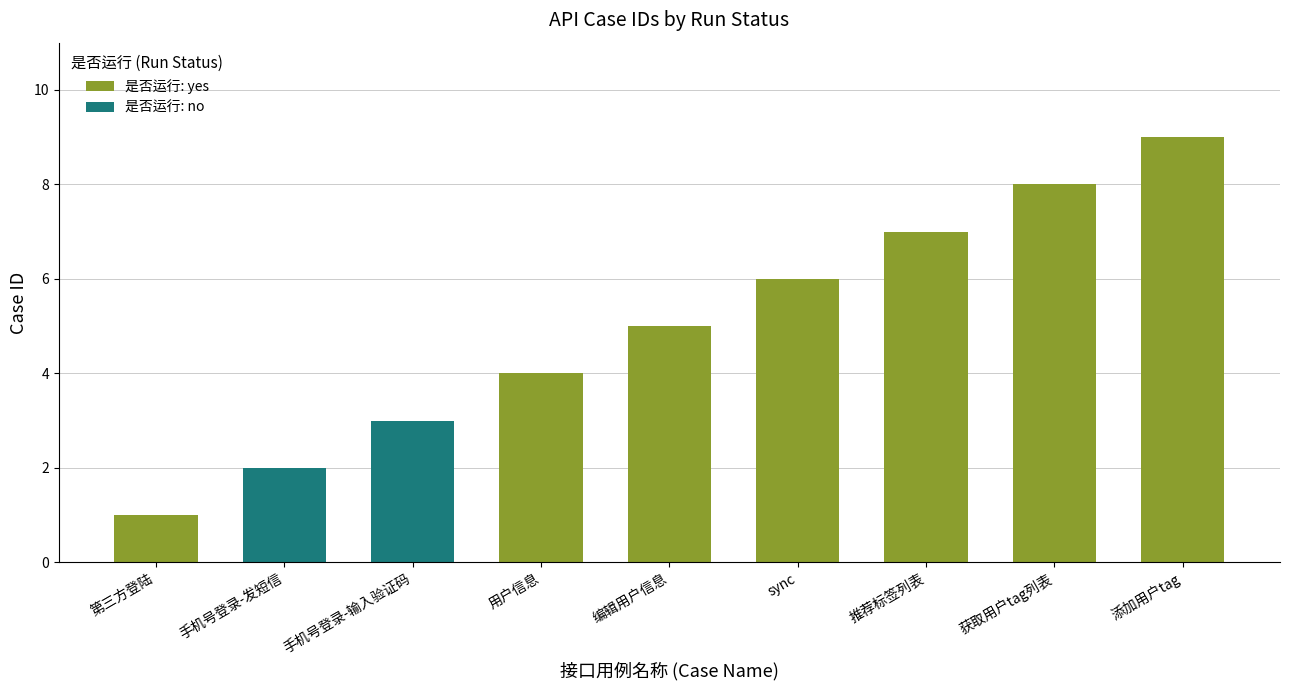

What is the maximum value shown in the chart?

9